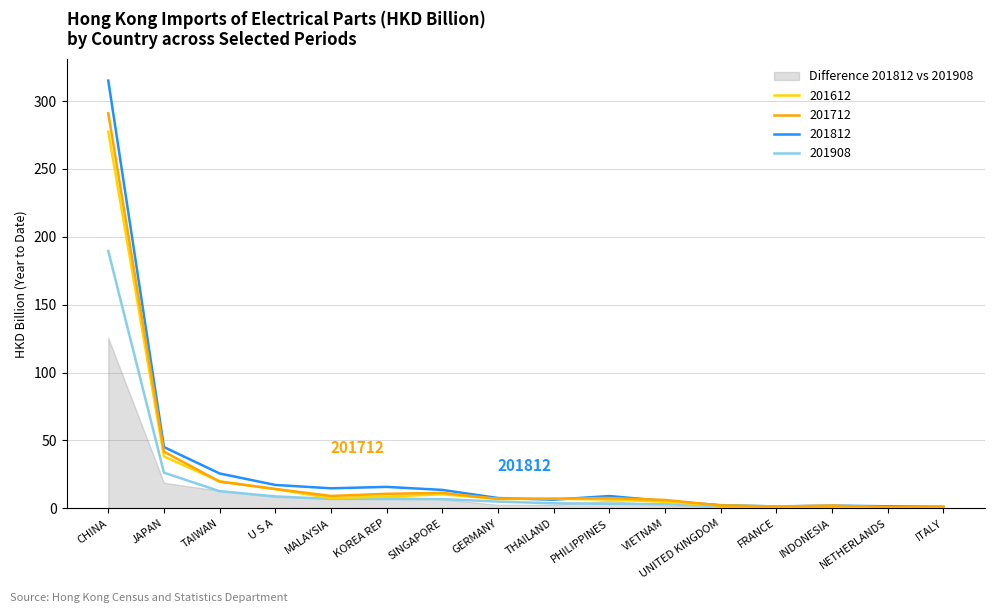

What is the value of the 201908 point at the 16th from the left?

0.8